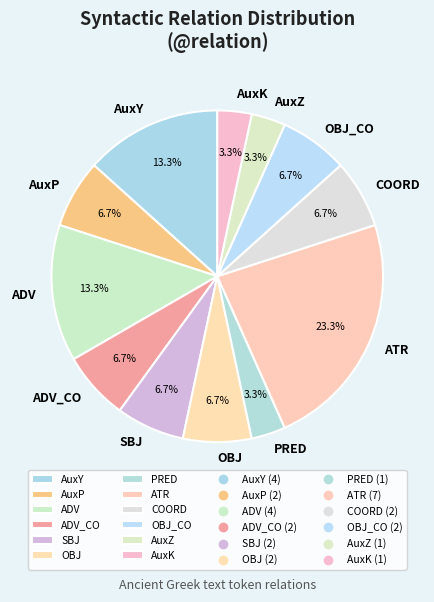

Does any single category account for the majority?

No